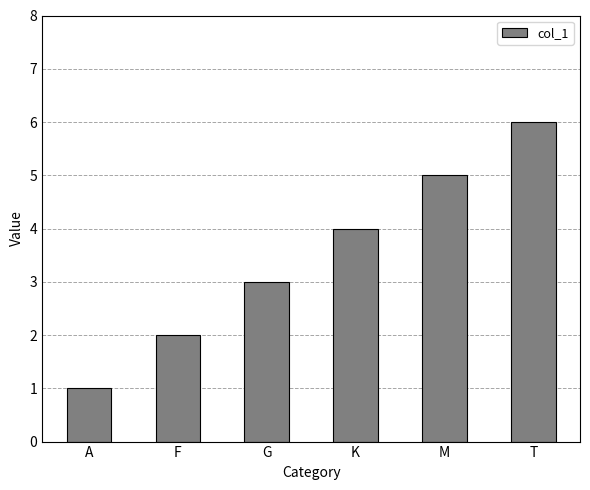

Where is the data nearest to the value 3?

G